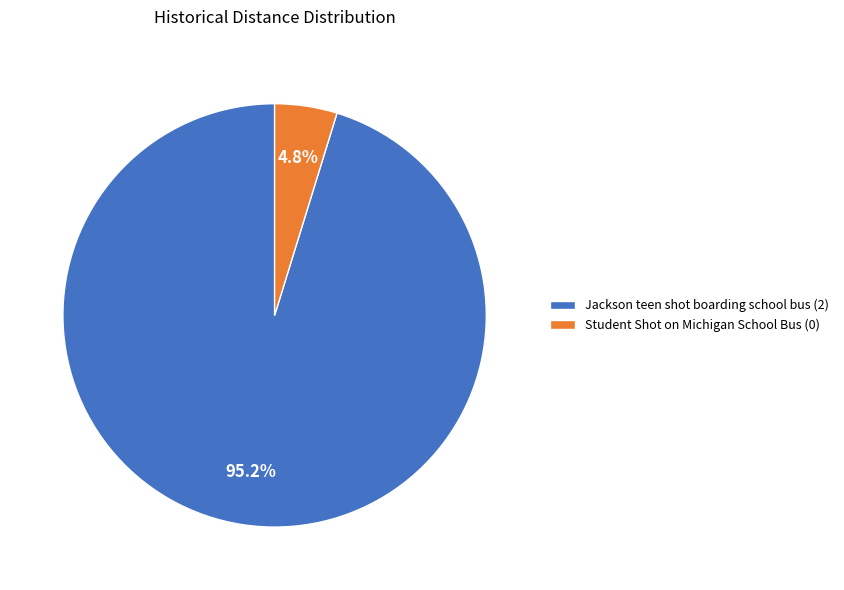

Is there any slice that represents more than half of the pie?

Yes